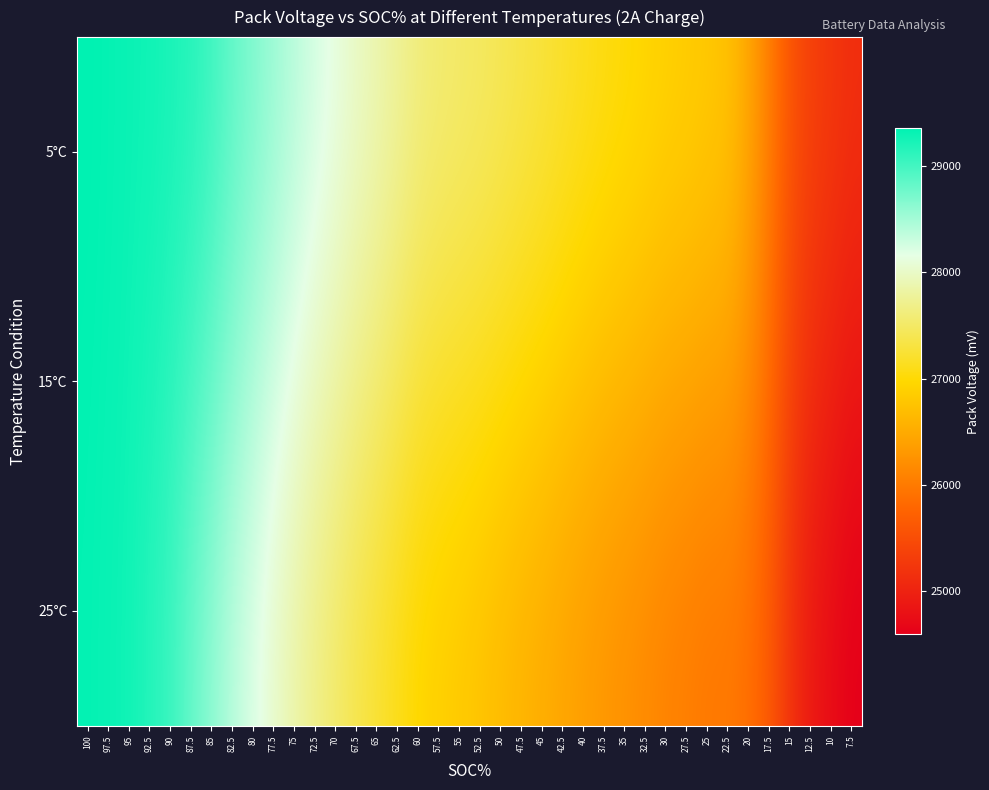

What is the smallest value displayed?

24592